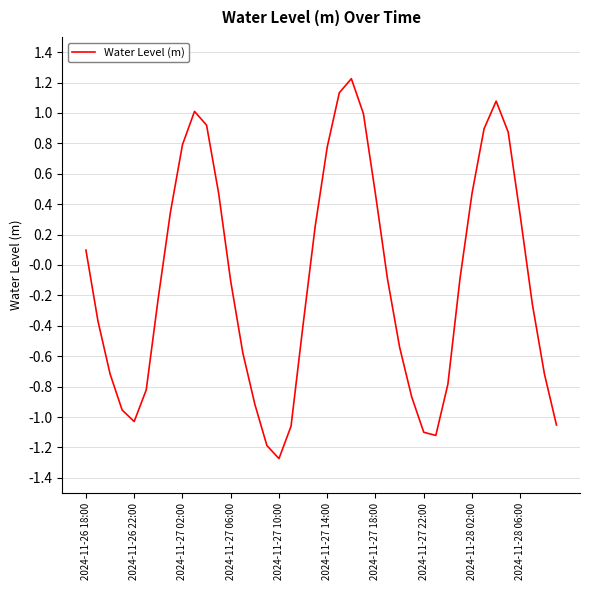

What is the difference between the maximum and minimum values?

2.5